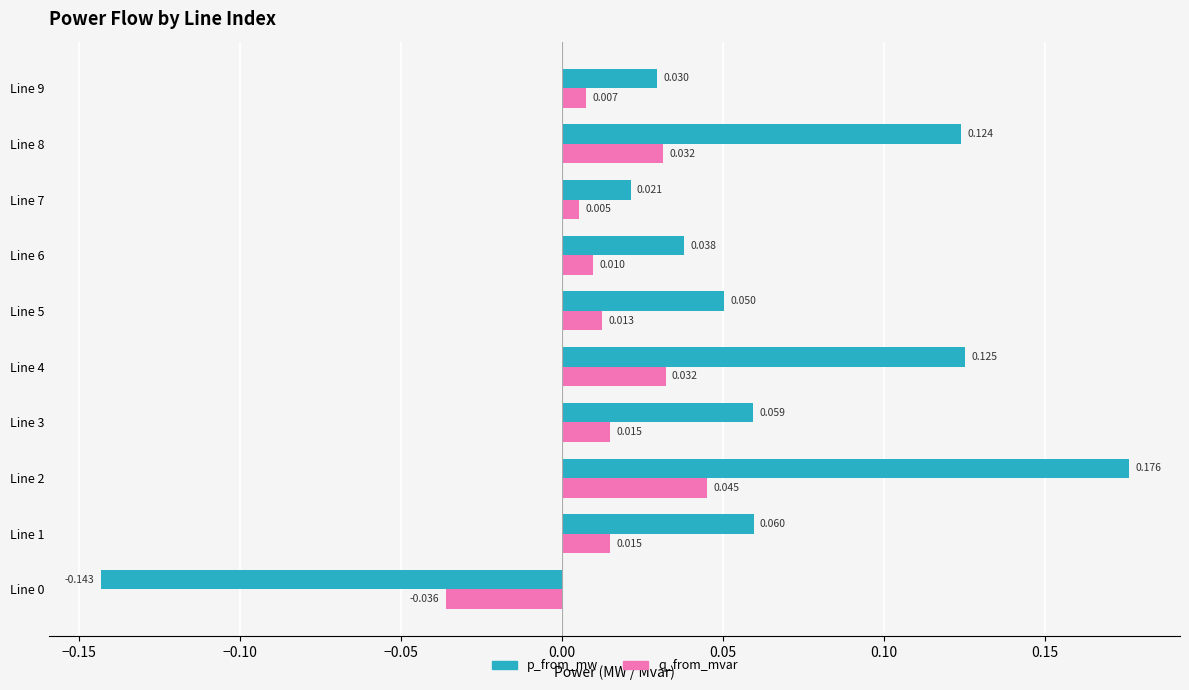

Which category has the highest value in the q_from_mvar series?

Line 2